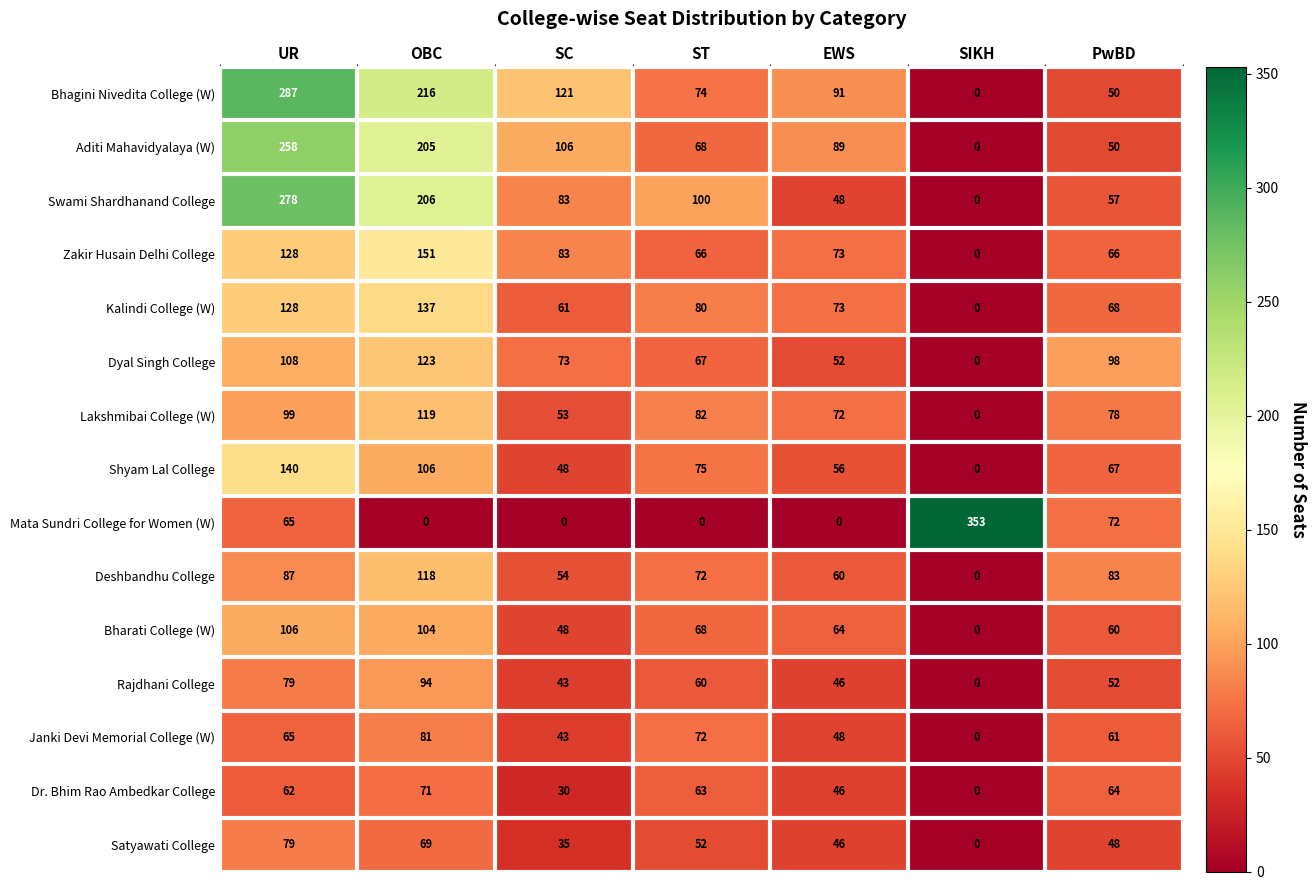

What is the difference between the maximum and minimum values in the Satyawati College series?

79